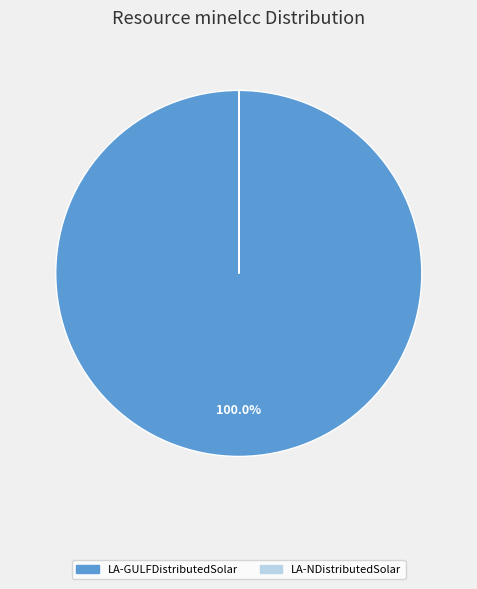

Which slice is the largest?

LA-GULFDistributedSolar